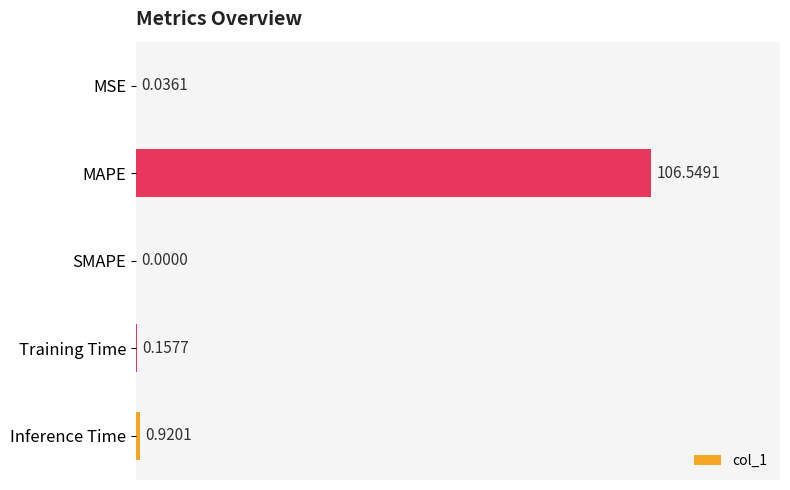

What is the change in value from SMAPE to Training Time?

+0.2